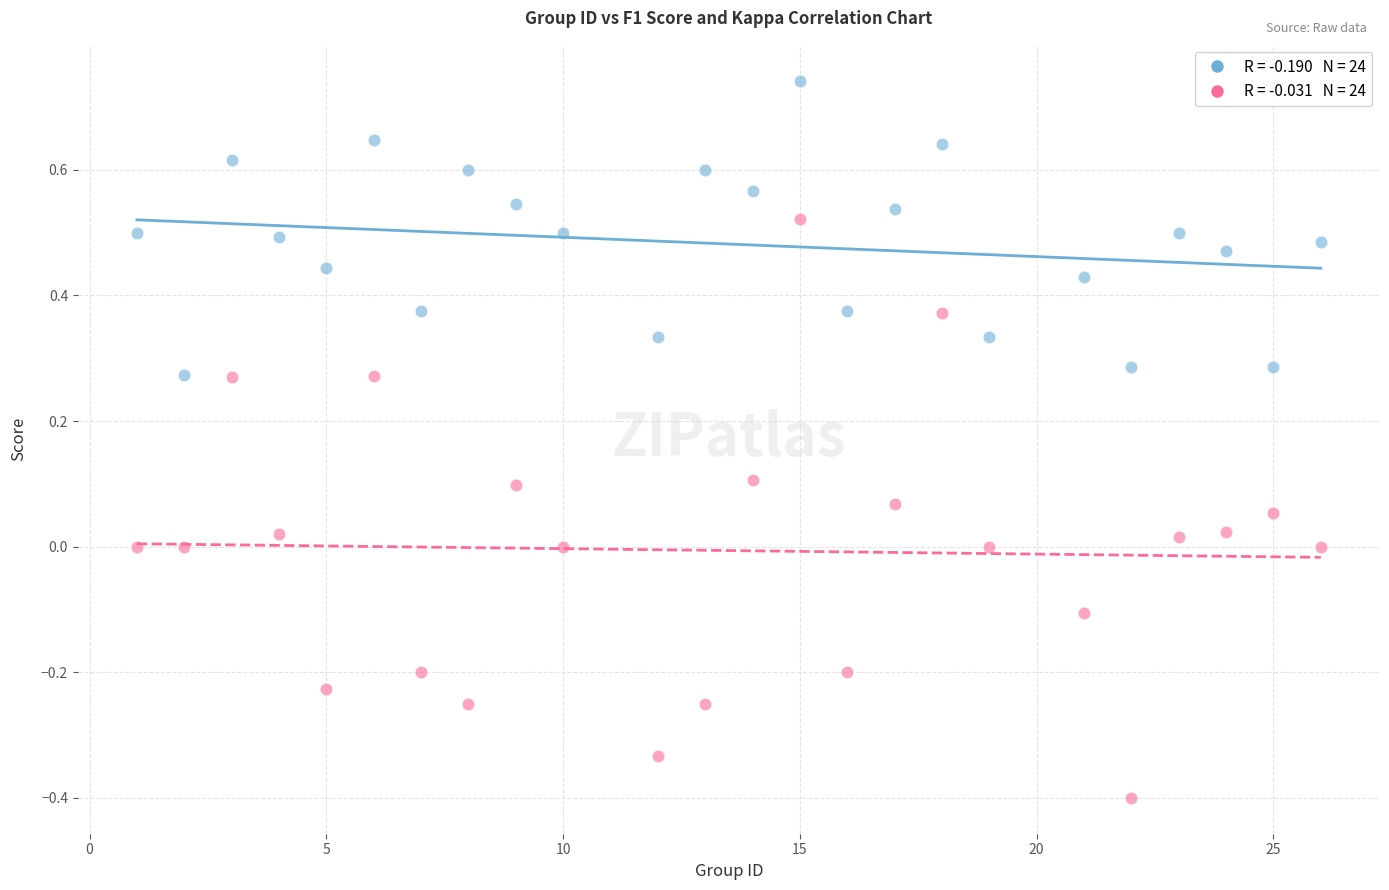

Across all data points, what is the range of X values (max minus min)?

25.0